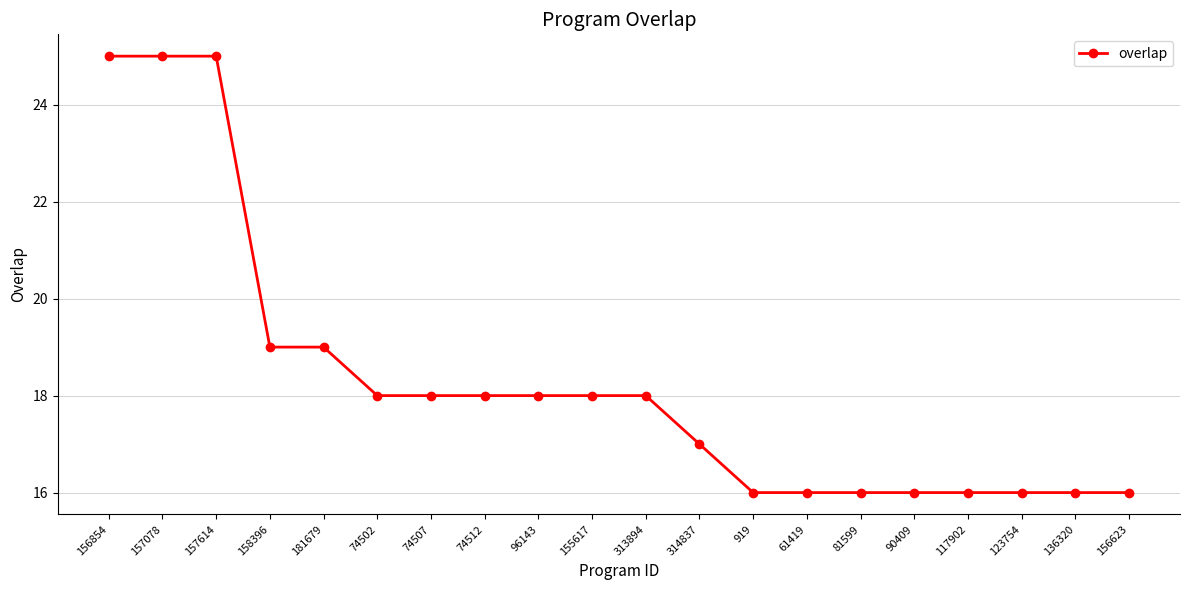

What is the smallest value displayed?

16